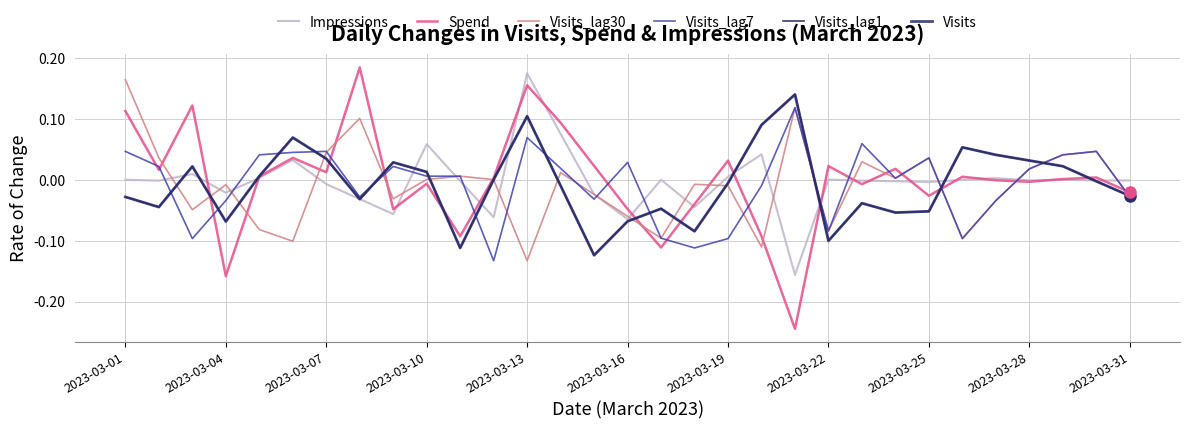

Rank the categories by Visits_lag7 value from highest to lowest.

20, 12, 22, 2023-03-01, 2023-03-19, 29, 2023-03-16, 2023-03-13, 28, 24, 15, 2023-03-04, 2023-03-25, 13, 27, 2023-03-31, 2023-03-28, 23, 19, 2023-03-22, 30, 14, 2023-03-10, 26, 21, 16, 2023-03-07, 18, 25, 17, 11